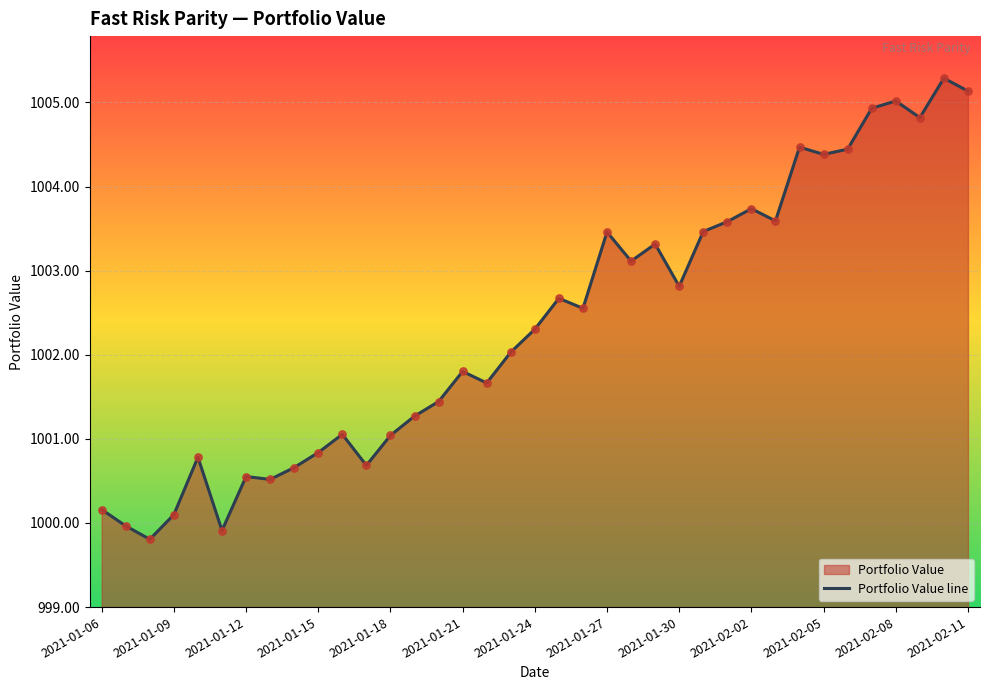

Between 20 and 35, which is larger?

35